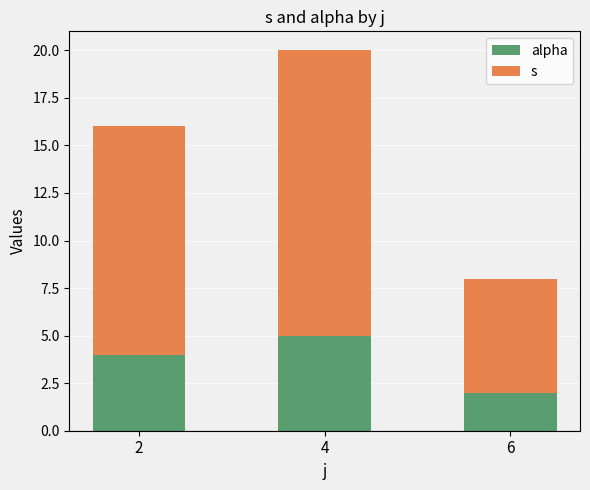

What is the total value across all series at 2?

16